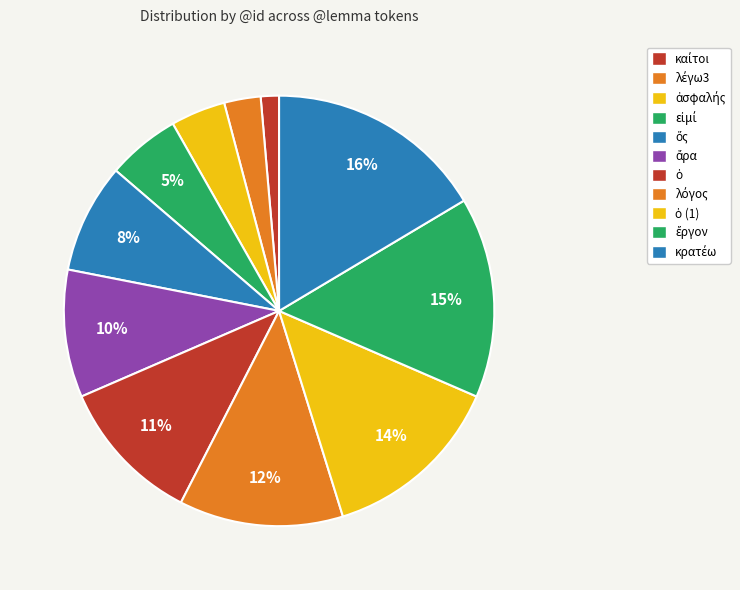

Count the number of slices in the pie.

11